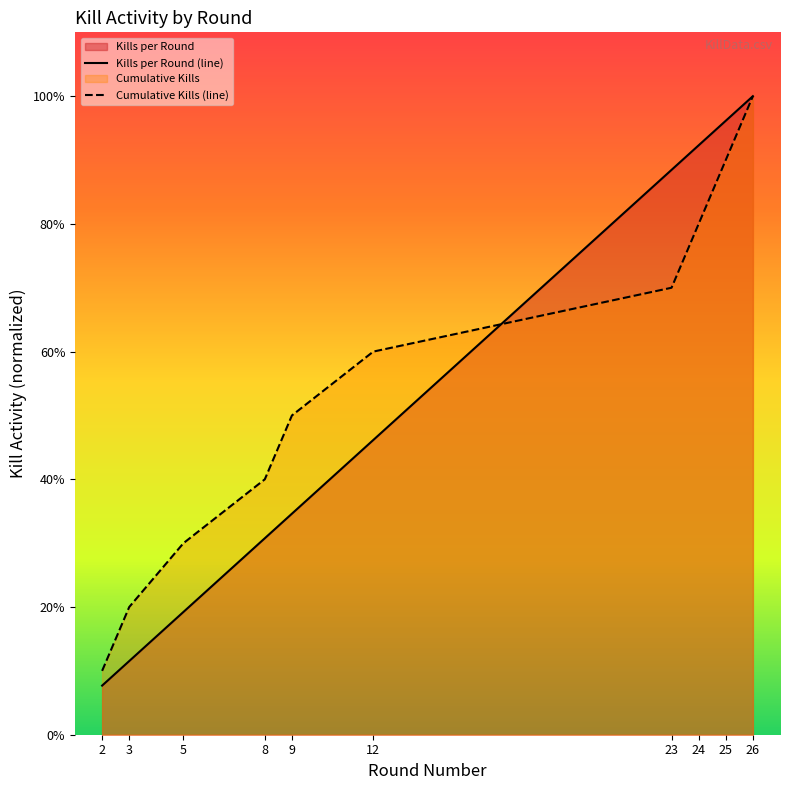

Does the chart display data point markers on the line(s)?

No